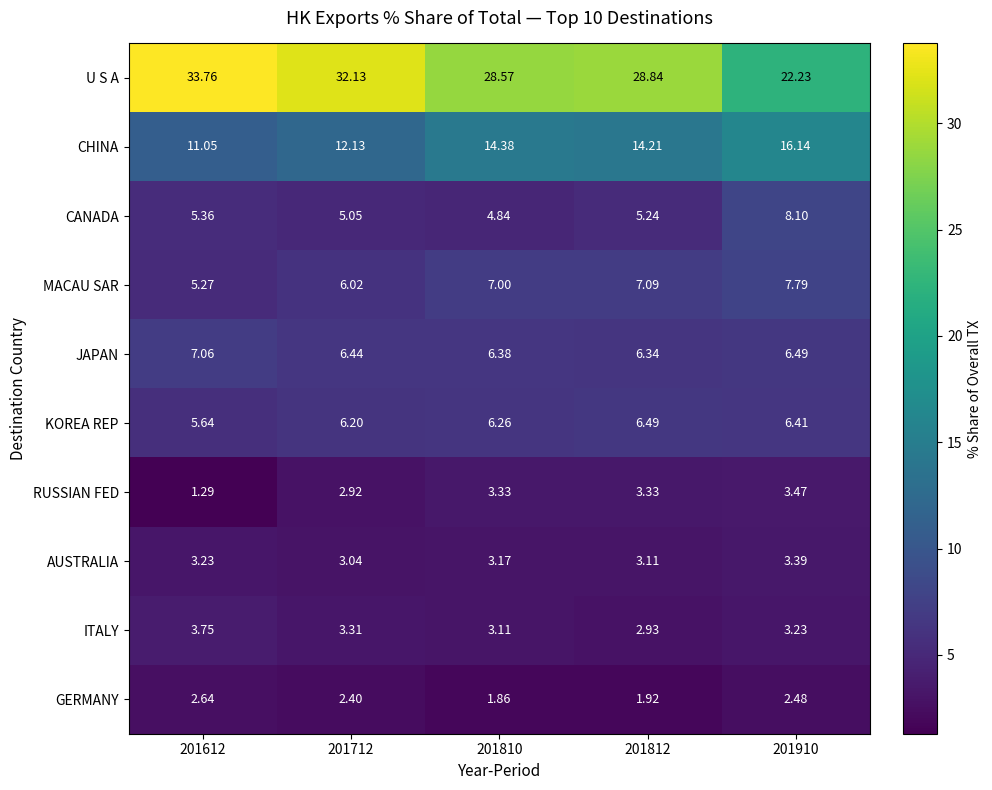

Rank the series at 201810 from lowest to highest value.

GERMANY, ITALY, AUSTRALIA, RUSSIAN FED, CANADA, KOREA REP, JAPAN, MACAU SAR, CHINA, U S A